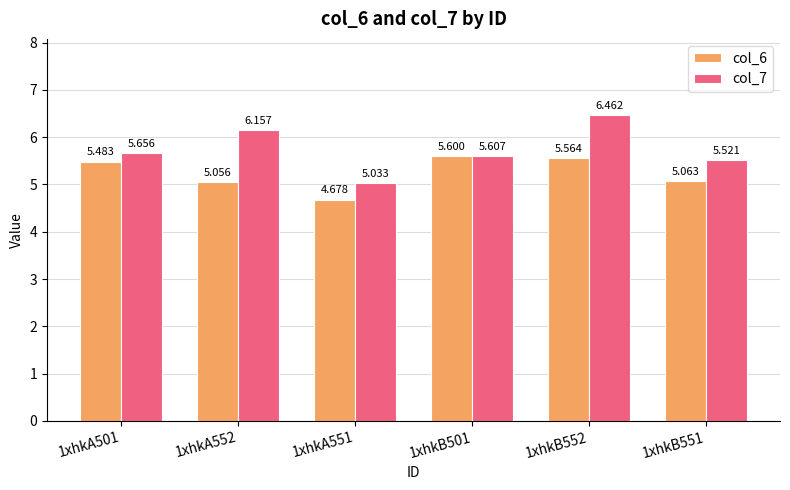

The value of col_6 at 1xhkA501 is 8.0. True or false?

False